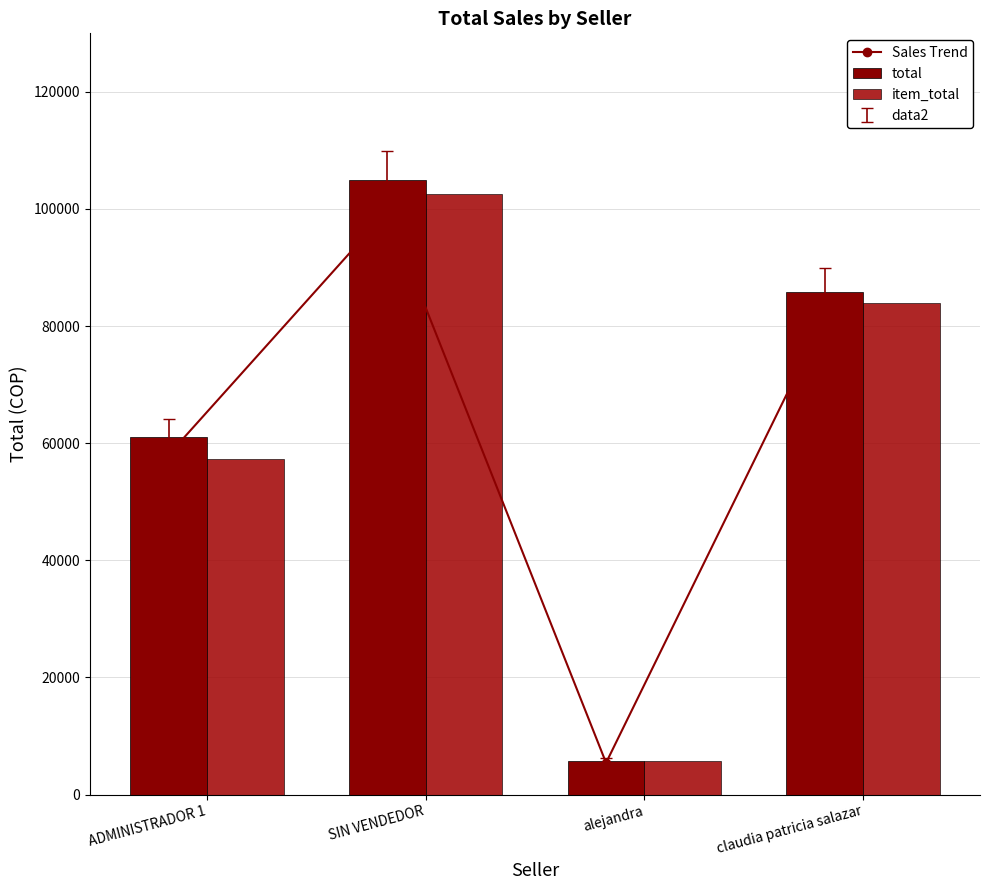

The item_total series shows 9783.6 at alejandra. True or false?

False